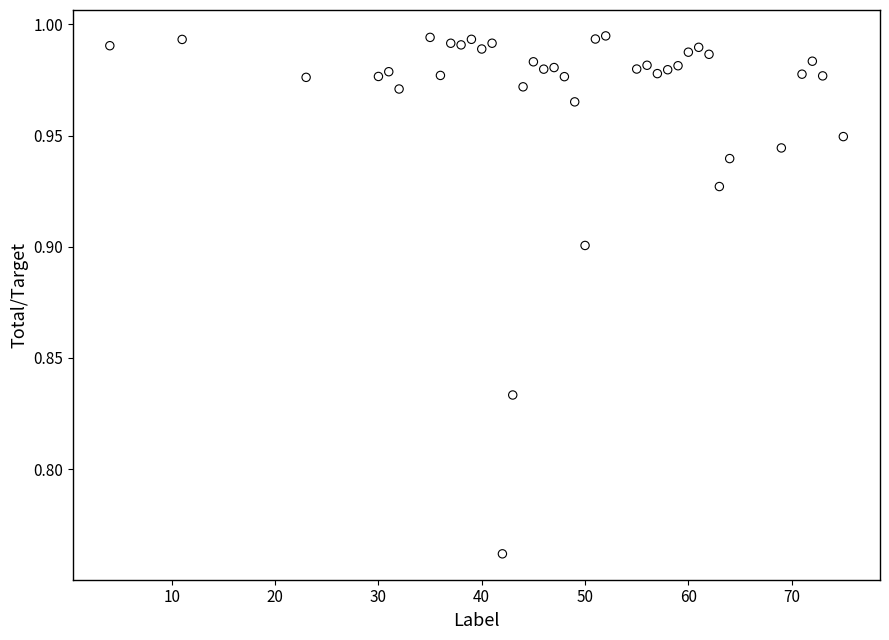

What is the range of X values (max minus min)?

71.0